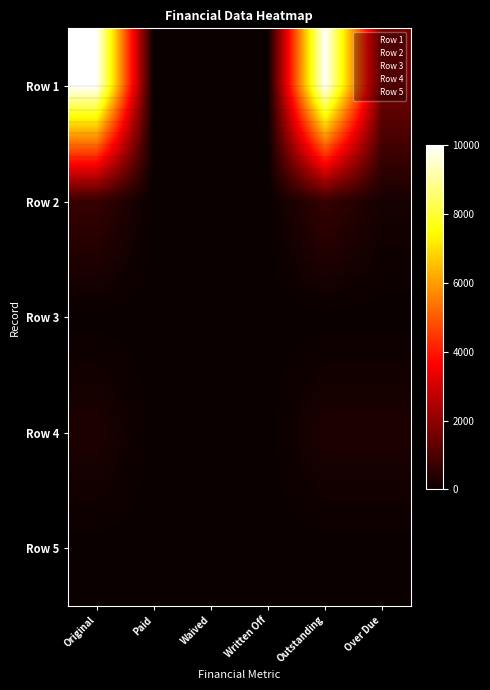

Reading left to right, transcribe all the data shown in this chart.

Row 1: Original=10000.0	Paid=0.0	Waived=0.0	Written Off=0.0	Outstanding=10000.0	Over Due=1581.5
Row 2: Original=685.1	Paid=0.0	Waived=0.0	Written Off=0.0	Outstanding=685.1	Over Due=194.0
Row 3: Original=0.0	Paid=0.0	Waived=0.0	Written Off=0.0	Outstanding=0.0	Over Due=0.0
Row 4: Original=300.0	Paid=0.0	Waived=0.0	Written Off=0.0	Outstanding=300.0	Over Due=300.0
Row 5: Original=0.0	Paid=0.0	Waived=0.0	Written Off=0.0	Outstanding=0.0	Over Due=0.0